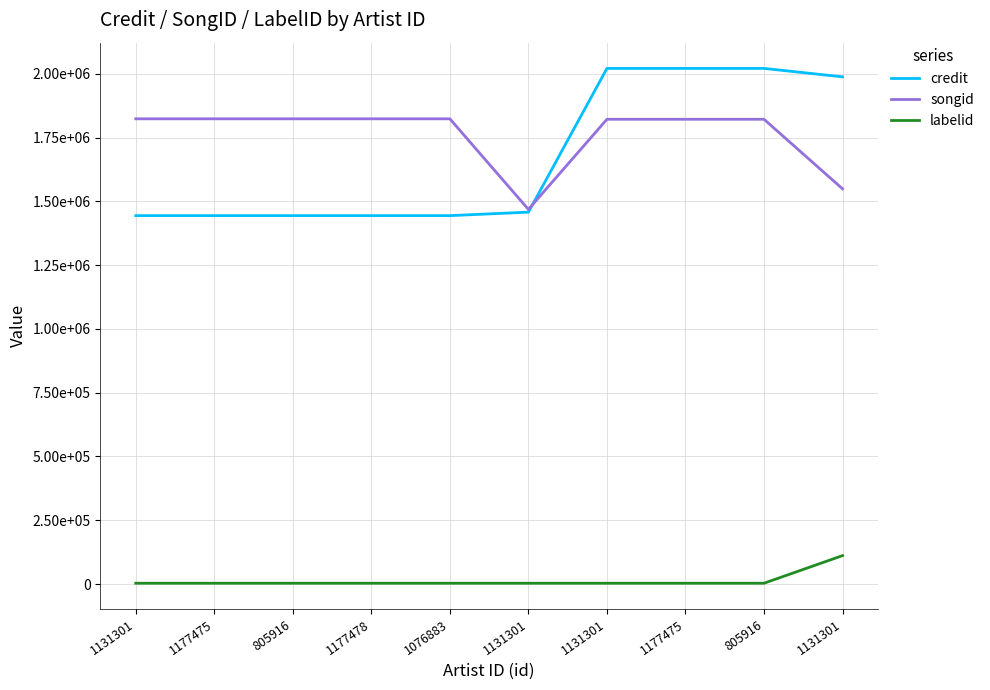

What is the maximum value for labelid?

111489